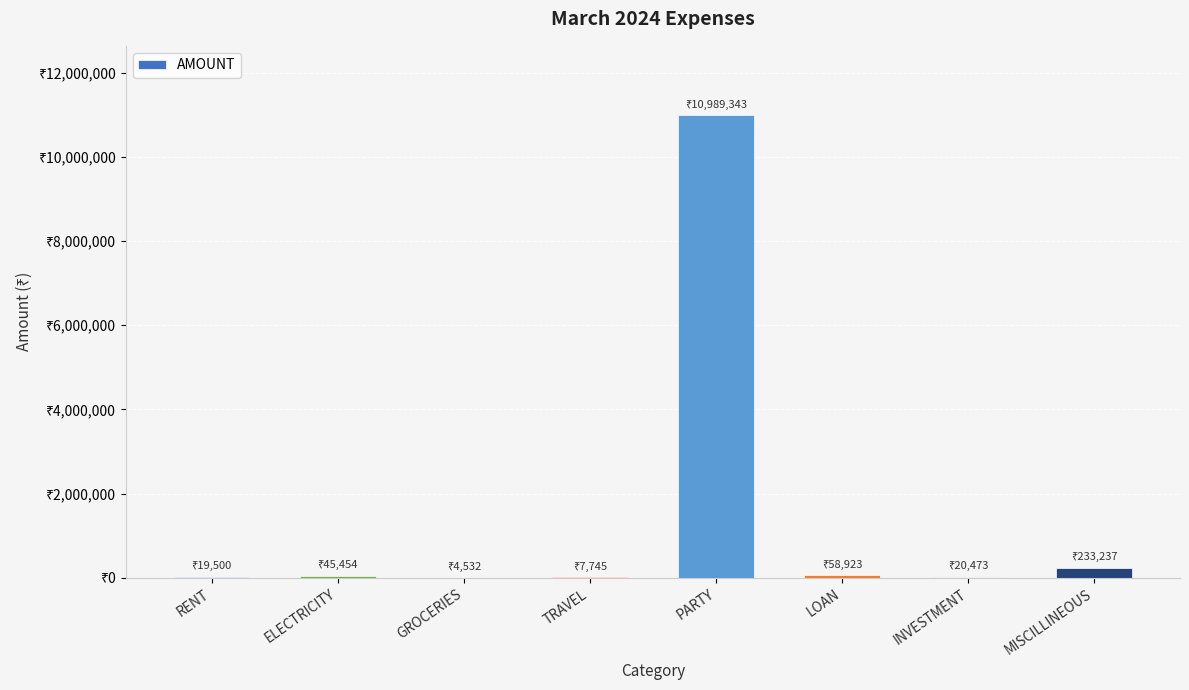

Which category has the highest value across all series?

PARTY